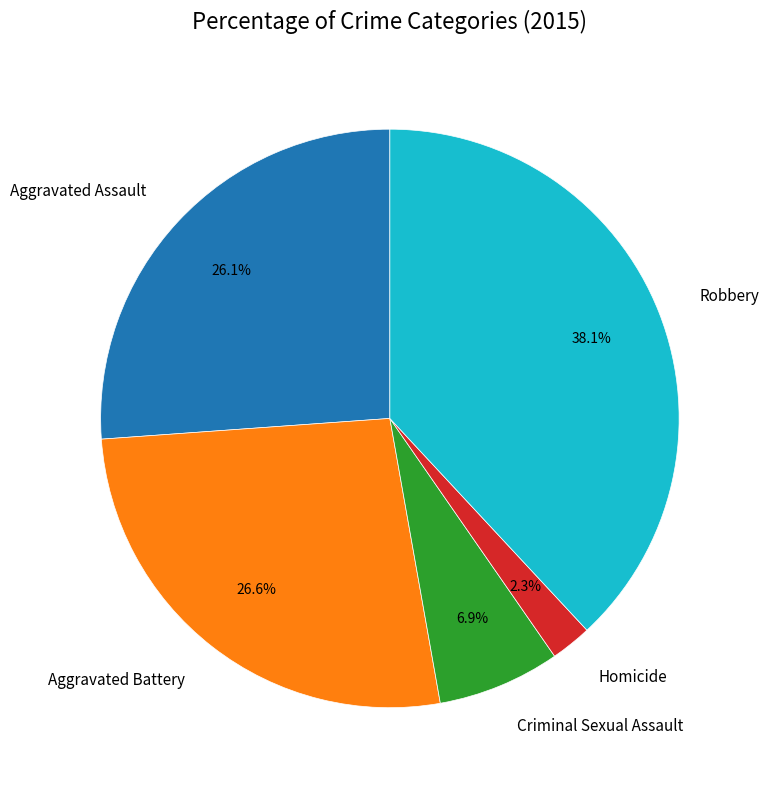

Approximately how many times larger is the value at Robbery compared to Aggravated Battery?

1.4